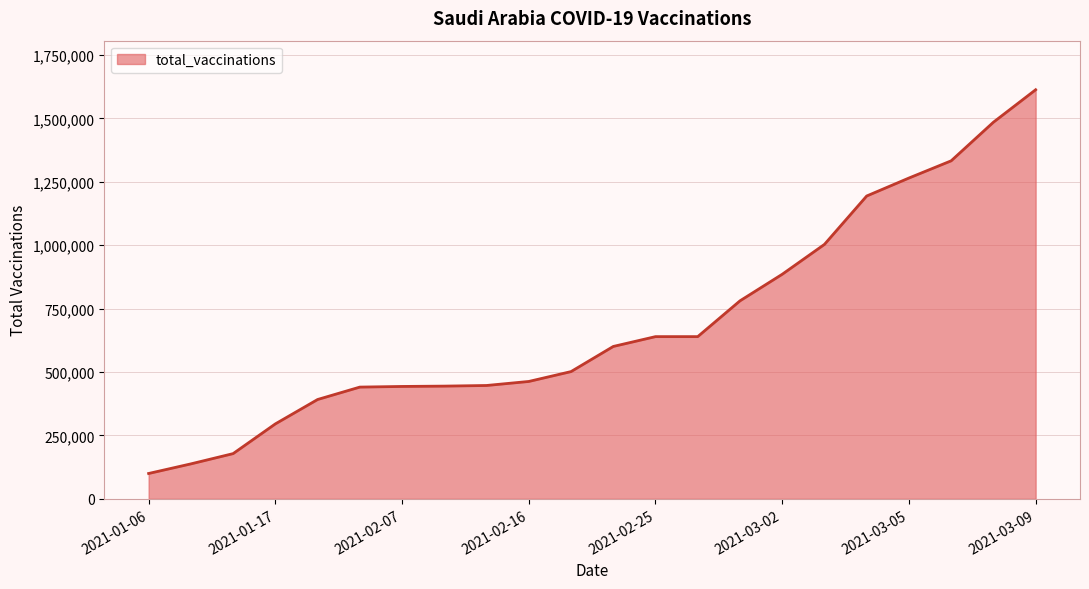

What is the smallest value displayed?

100000